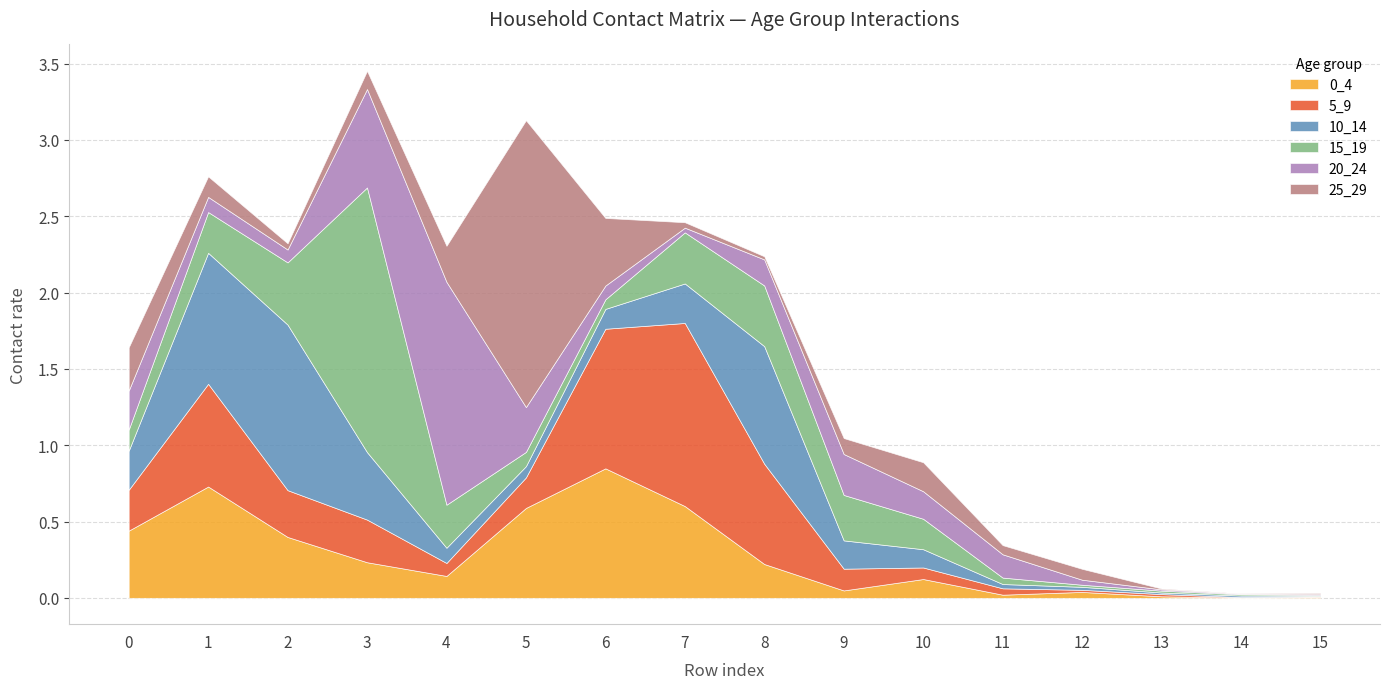

Reading left to right, transcribe all the data shown in this chart.

0_4: 0.4	0.7	0.4	0.2	0.1	0.6	0.8	0.6	0.2	0.0	0.1	0.0	0.0	0.0	0.0	0.0
5_9: 0.3	0.7	0.3	0.3	0.1	0.2	0.9	1.2	0.7	0.1	0.1	0.0	0.0	0.0	0.0	0.0
10_14: 0.3	0.9	1.1	0.4	0.1	0.1	0.1	0.3	0.8	0.2	0.1	0.0	0.0	0.0	0.0	0.0
15_19: 0.1	0.3	0.4	1.7	0.3	0.1	0.1	0.3	0.4	0.3	0.2	0.0	0.0	0.0	0.0	0.0
20_24: 0.3	0.1	0.1	0.6	1.5	0.3	0.1	0.0	0.2	0.3	0.2	0.2	0.0	0.0	0.0	0.0
25_29: 0.3	0.1	0.0	0.1	0.2	1.9	0.4	0.0	0.0	0.1	0.2	0.1	0.1	0.0	0.0	0.0